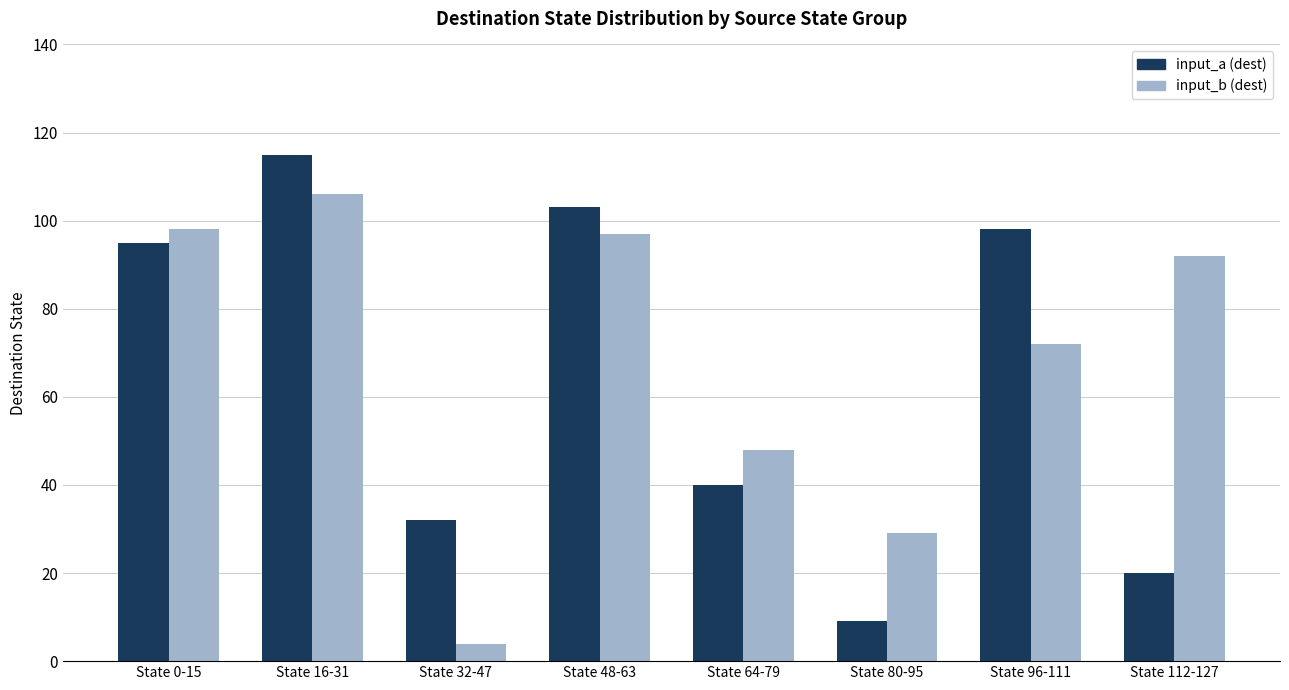

How many bars are there in total?

16